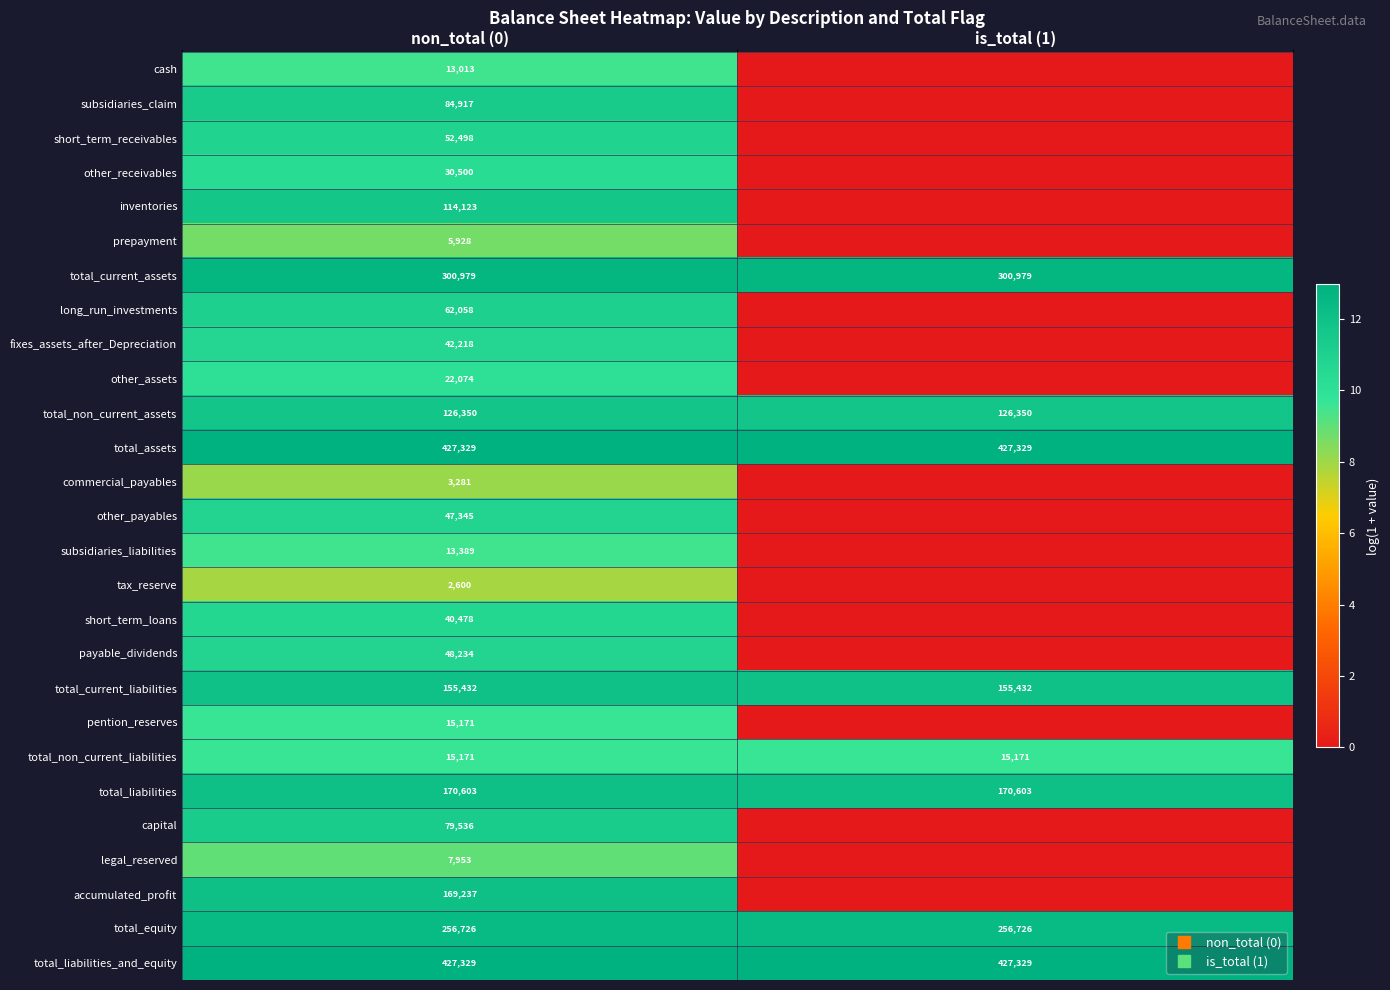

How many data points does each series have?

2